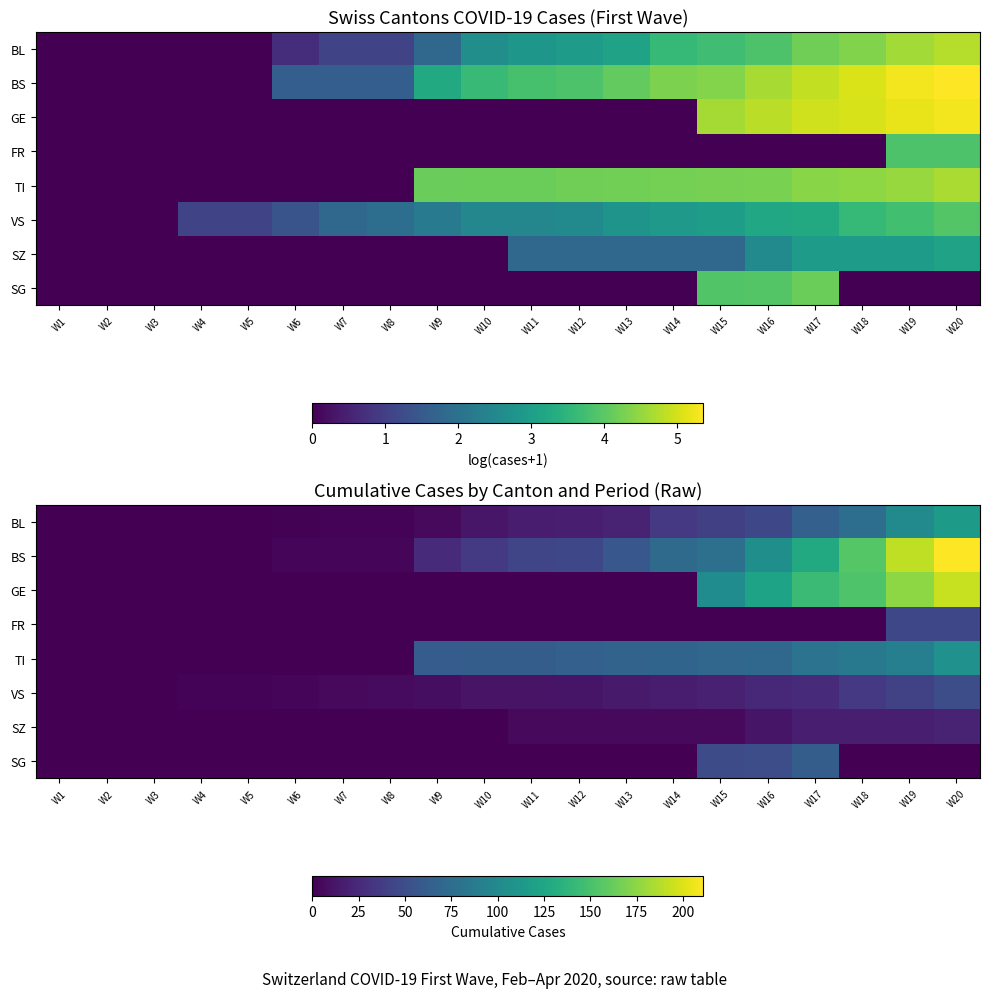

At W14, list the series in order from largest to smallest.

BS, TI, BL, VS, SZ, GE, FR, SG